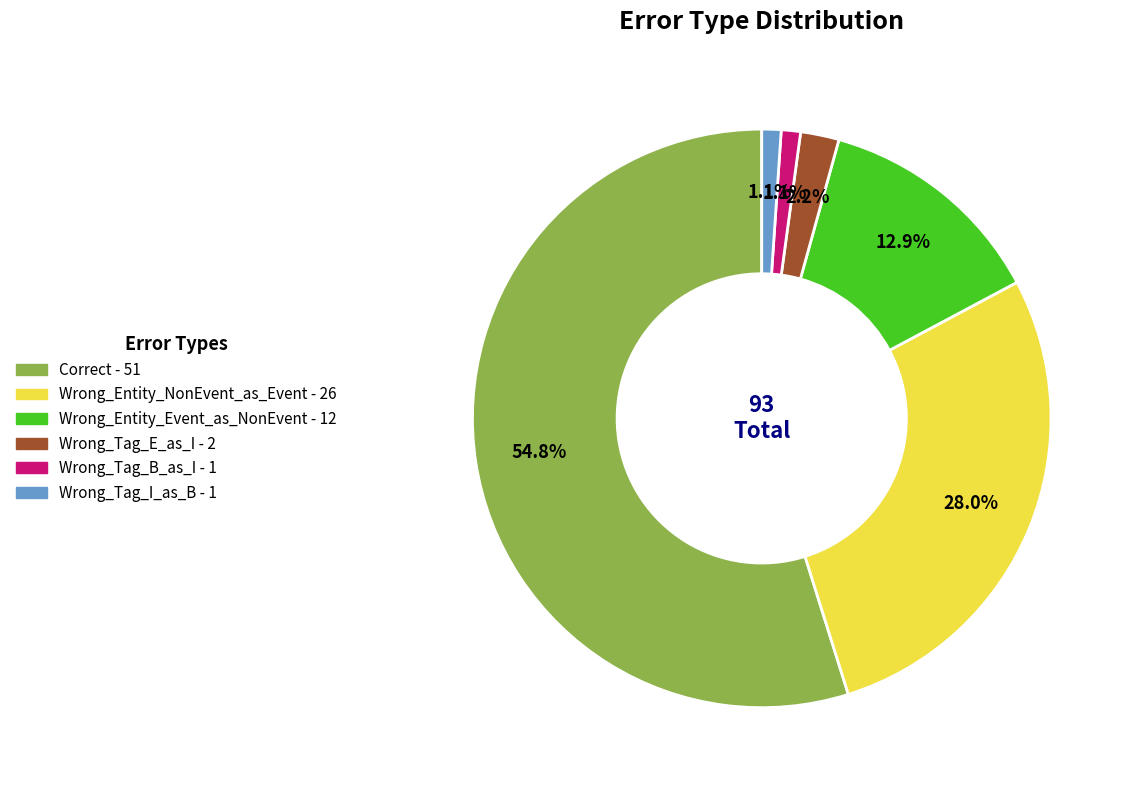

Is there a majority slice in this chart?

Yes